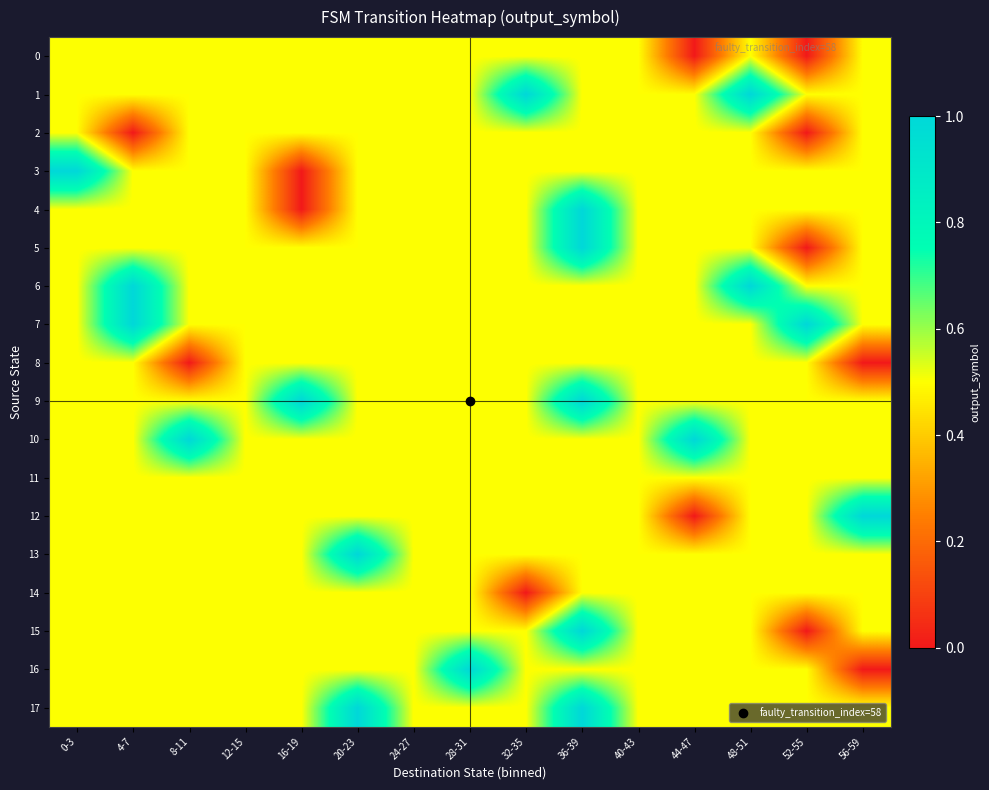

What is the greatest value displayed?

1.0